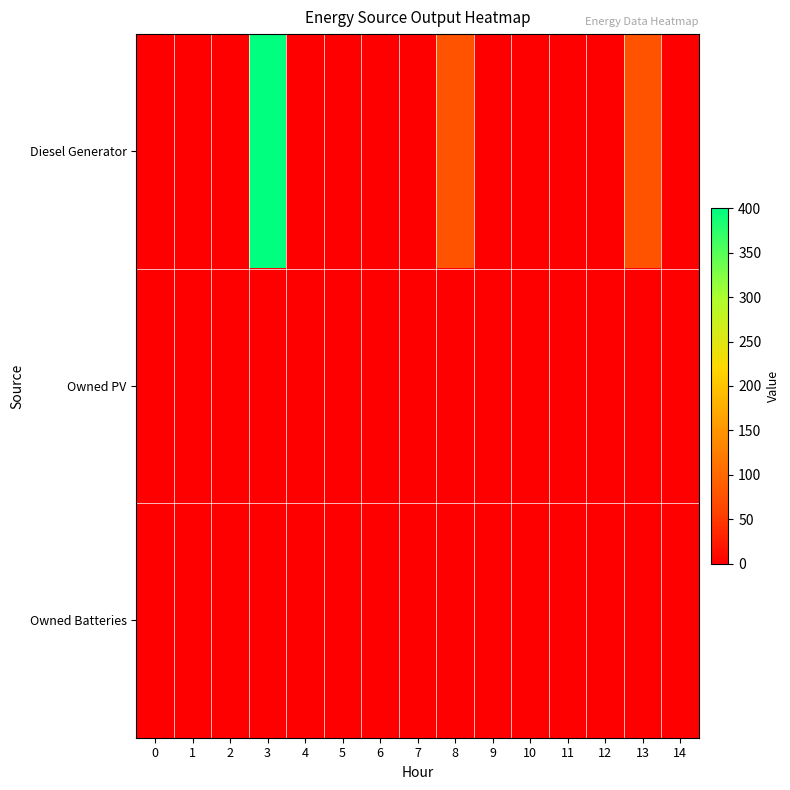

Which series has the largest total across all categories?

Diesel Generator